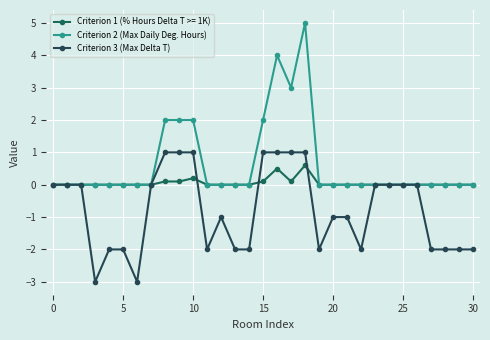

Count the Criterion 2 (Max Daily Deg. Hours) values in the range 0 to 1.

24